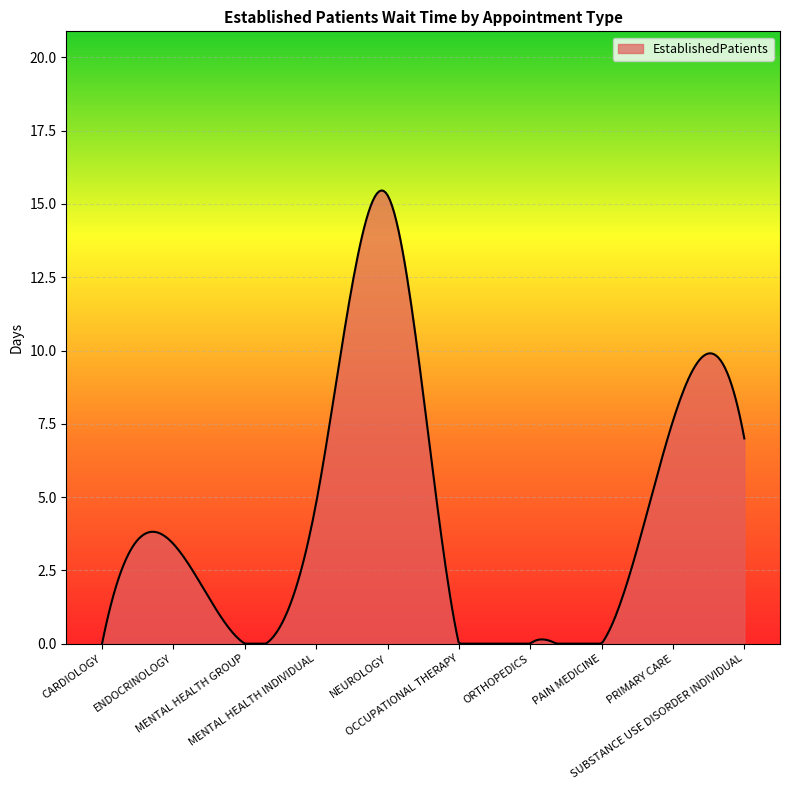

Reading left to right, what are all the values shown in this chart?

CARDIOLOGY=0.0	ENDOCRINOLOGY=3.4	MENTAL HEALTH GROUP=0.0	MENTAL HEALTH INDIVIDUAL=4.8	NEUROLOGY=15.3	OCCUPATIONAL THERAPY=0.0	ORTHOPEDICS=0.0	PAIN MEDICINE=0.0	PRIMARY CARE=7.6	SUBSTANCE USE DISORDER INDIVIDUAL=7.0